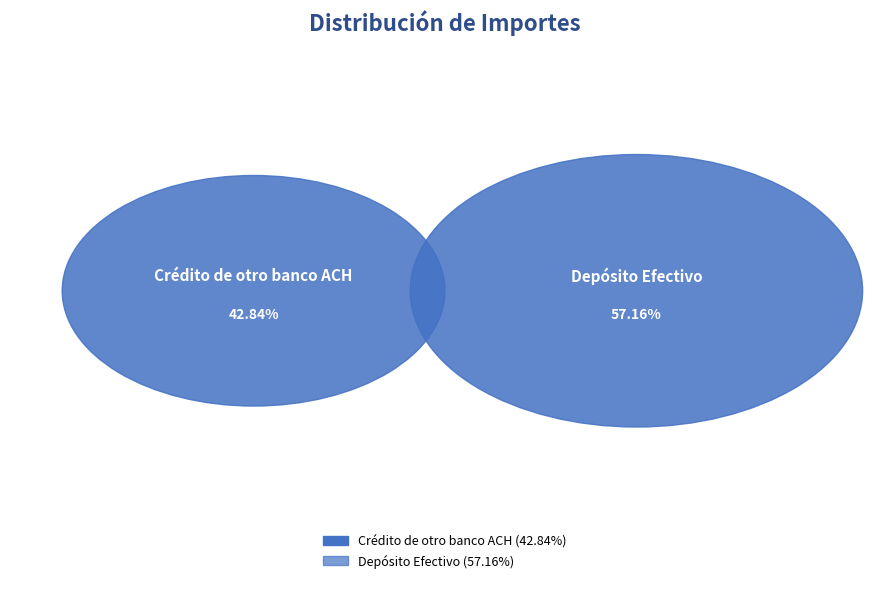

Rank the categories by value from lowest to highest.

Crédito de otro banco ACH, Depósito Efectivo